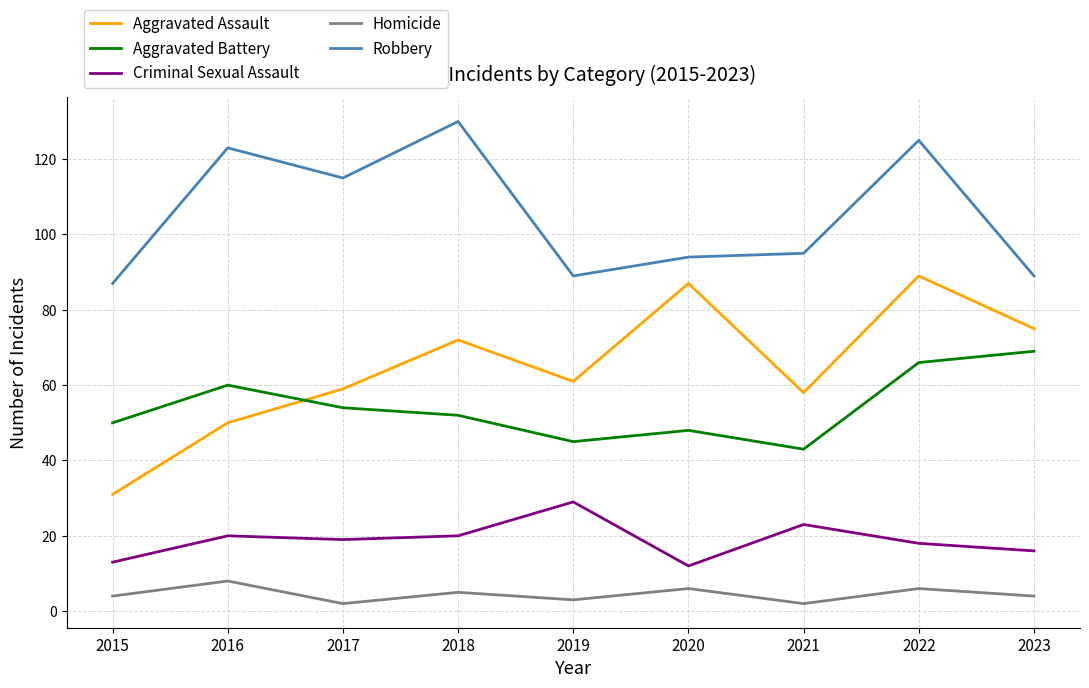

Which series has the largest total across all categories?

Robbery